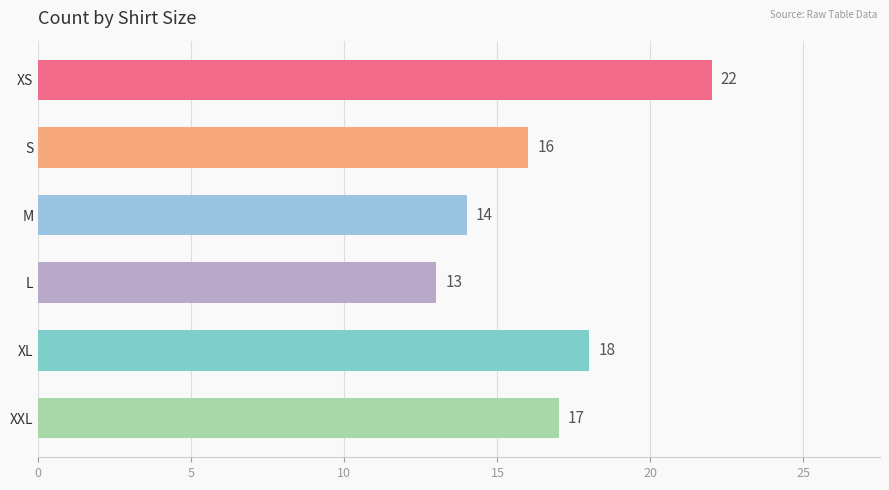

How many categories are shown in the chart?

6